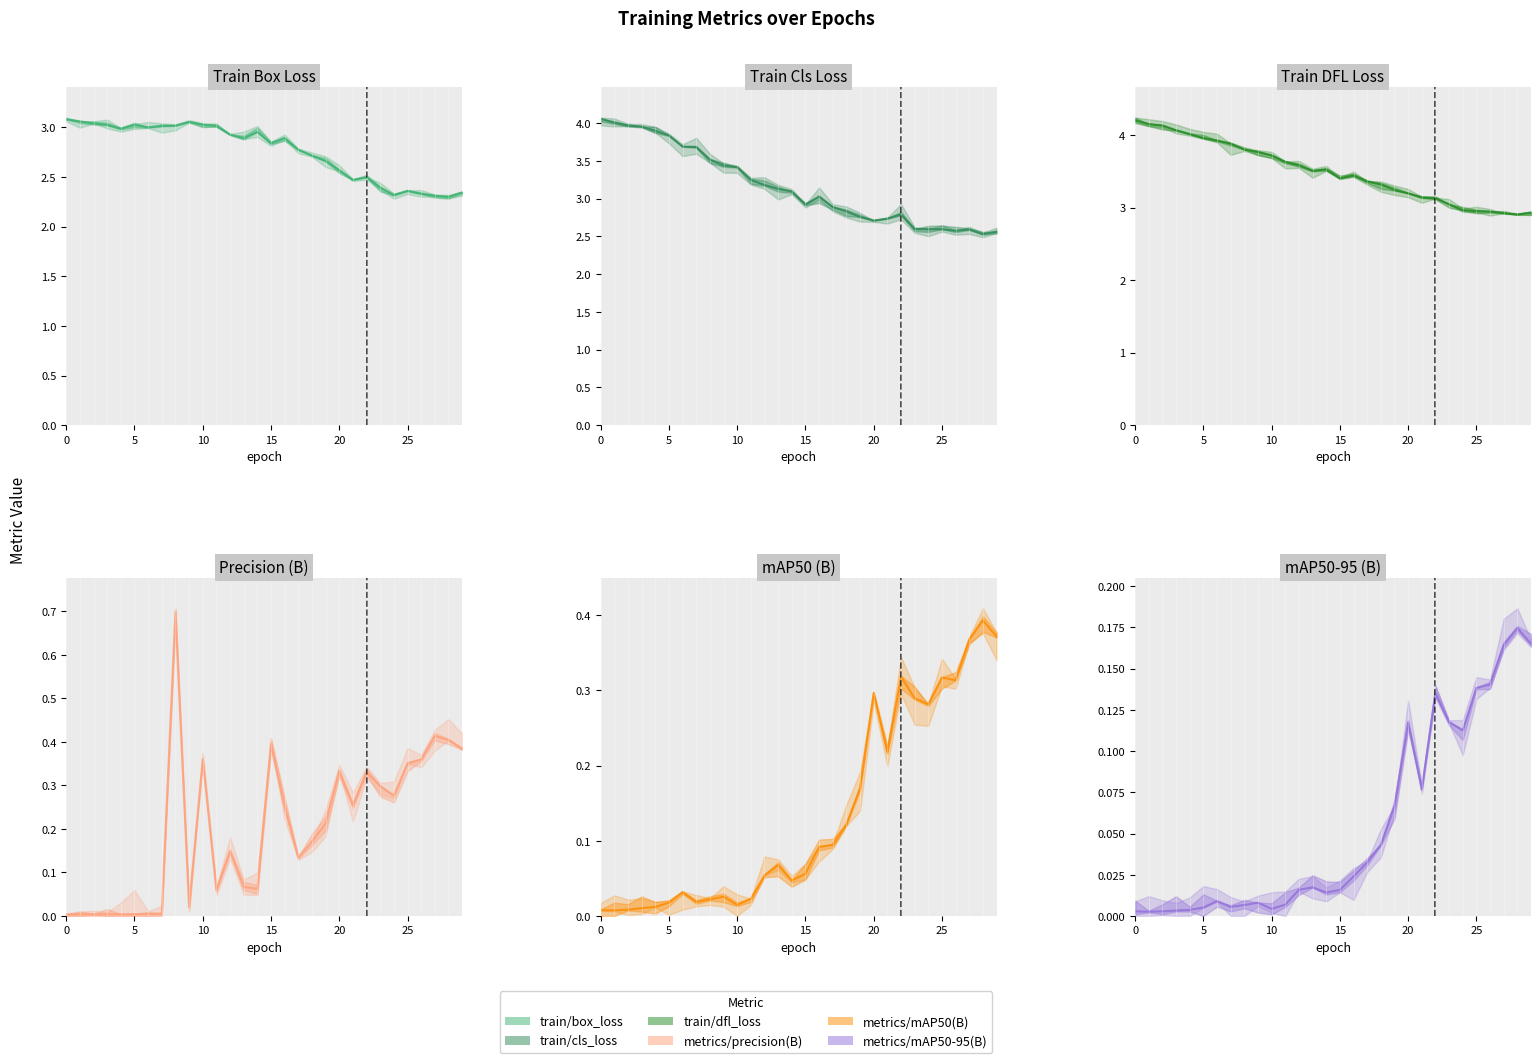

Where is the first local maximum for train/dfl_loss?

14